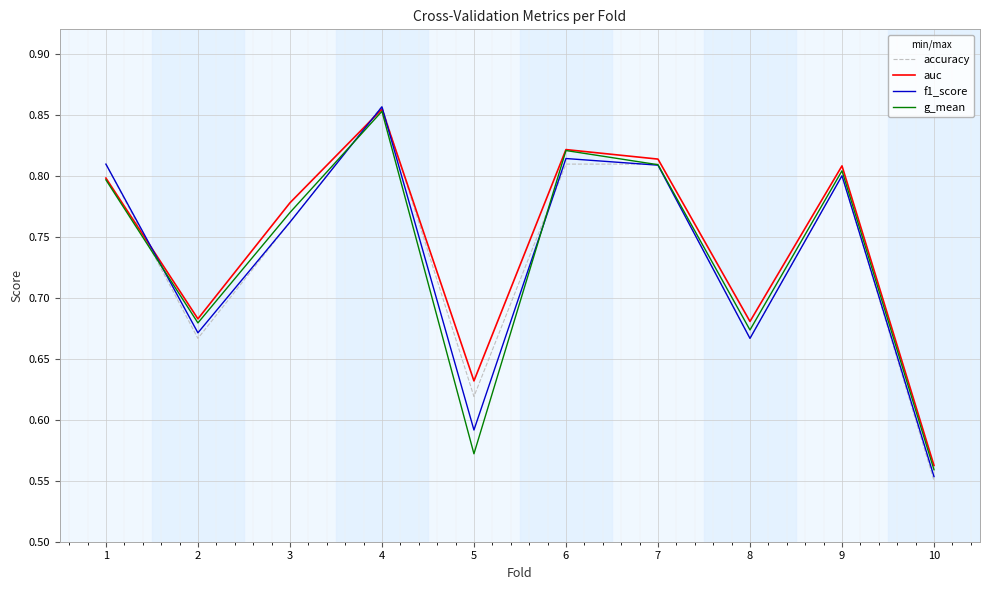

Is this an area chart (filled region under the line)?

No